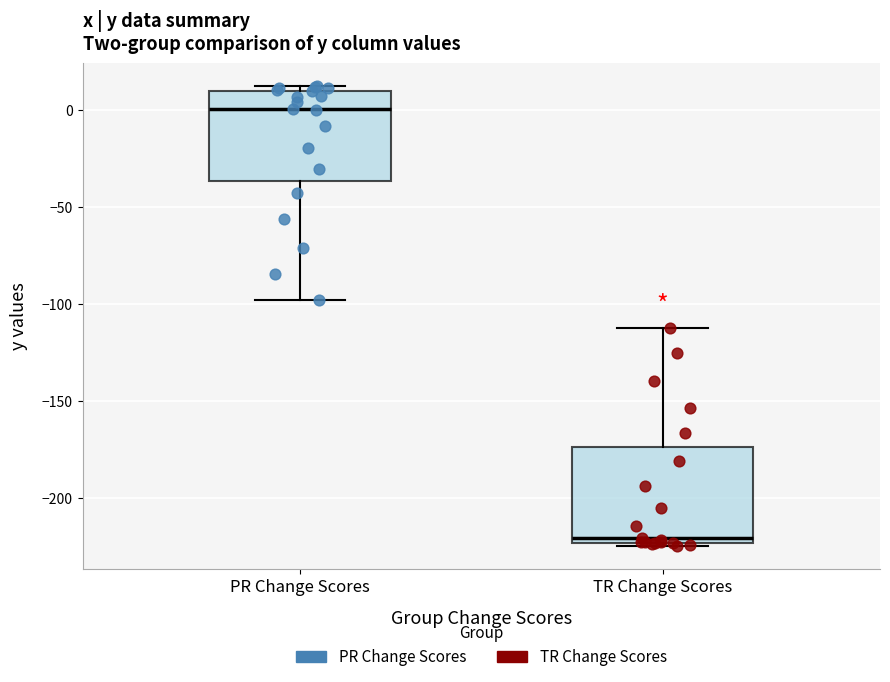

Which box has the lowest median line?

TR Change Scores